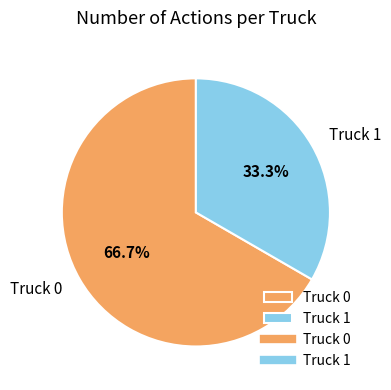

What percentage is the Truck 0 slice, to the nearest percent?

67%